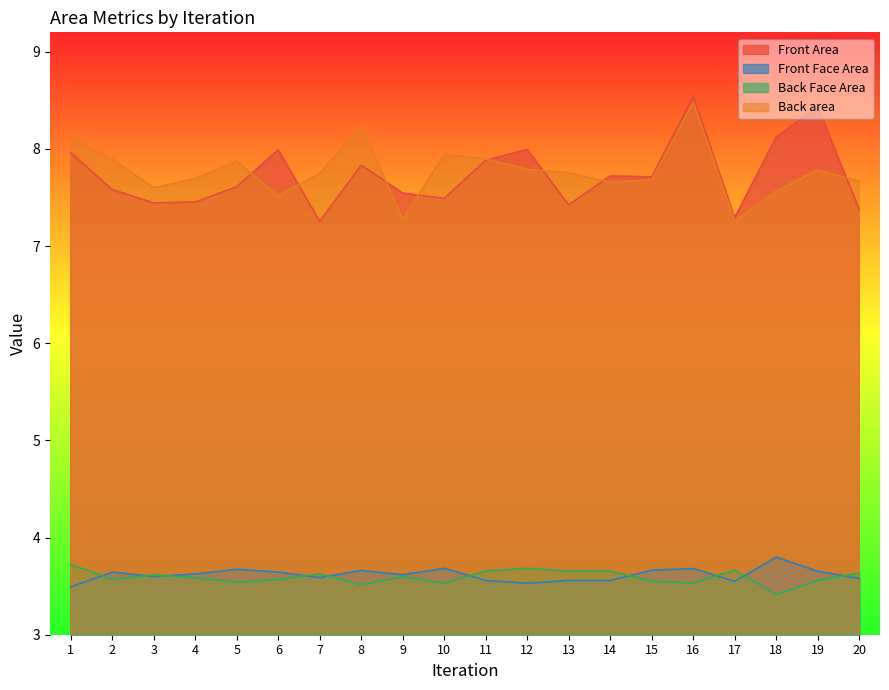

Count the number of data series in this chart.

4